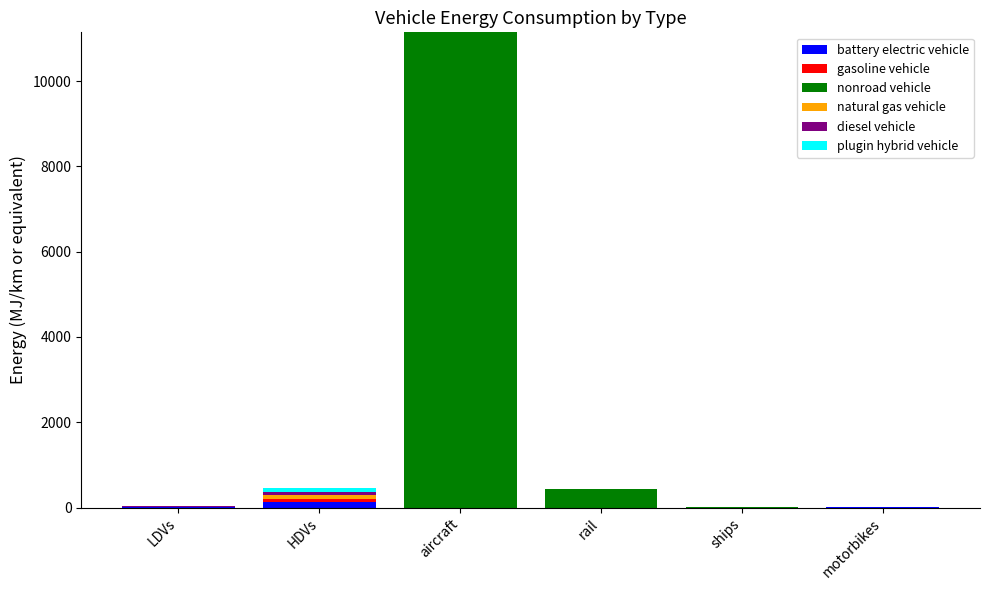

At which category is the sum across all series the highest?

aircraft